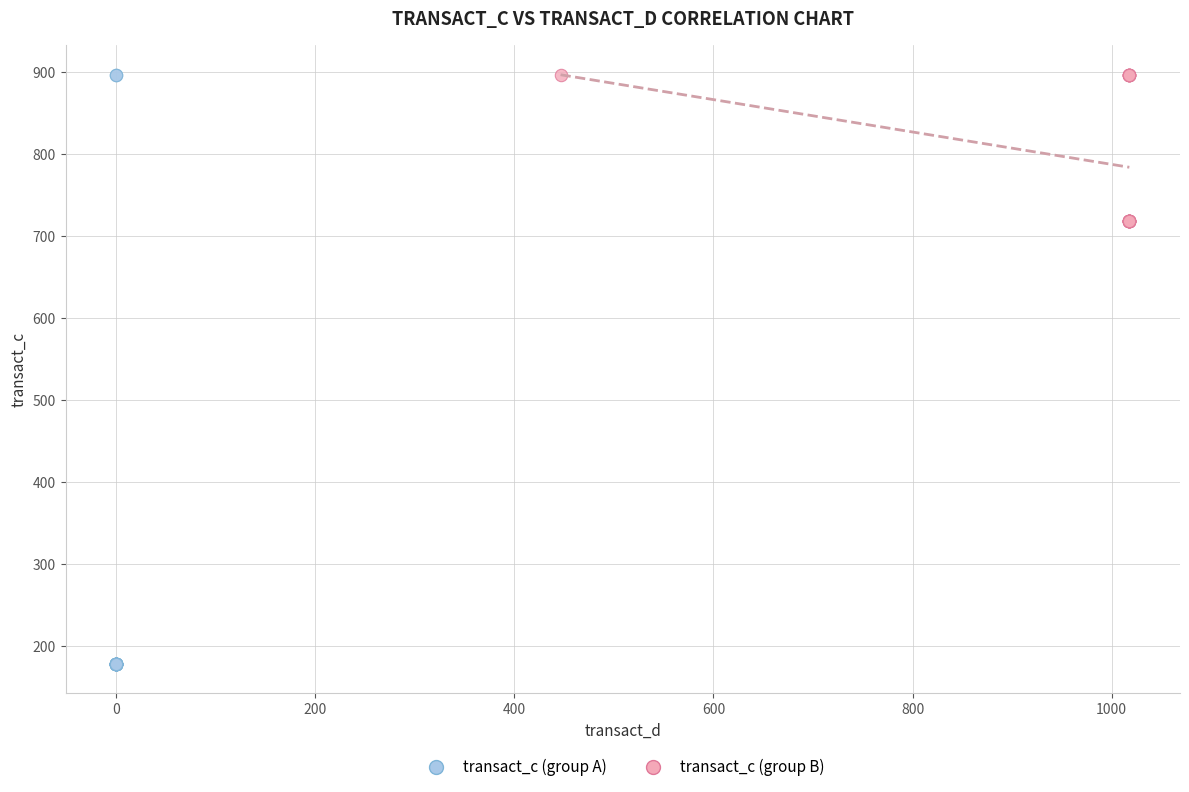

Which series contains the lowest Y value?

transact_c (group A)